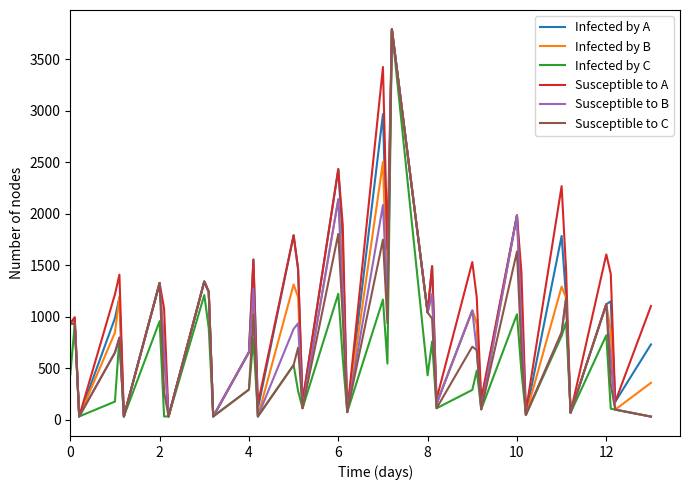

In Susceptible to C, how many points are lower than both neighbors (excluding endpoints)?

12